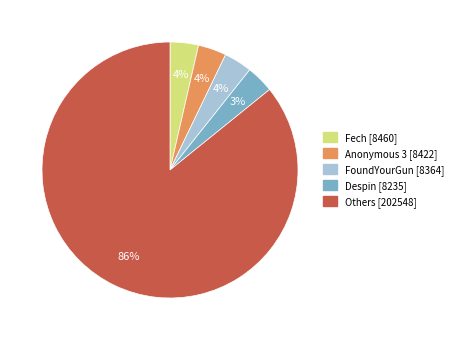

To the nearest percent, what is the difference between the largest and smallest slice percentages?

82%